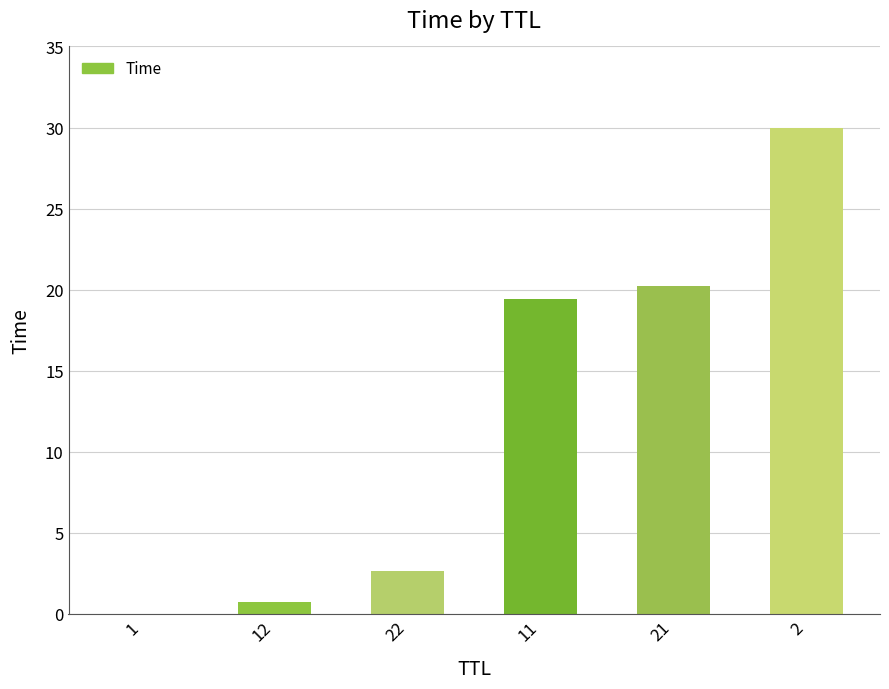

At which label is the value closest to 15?

11